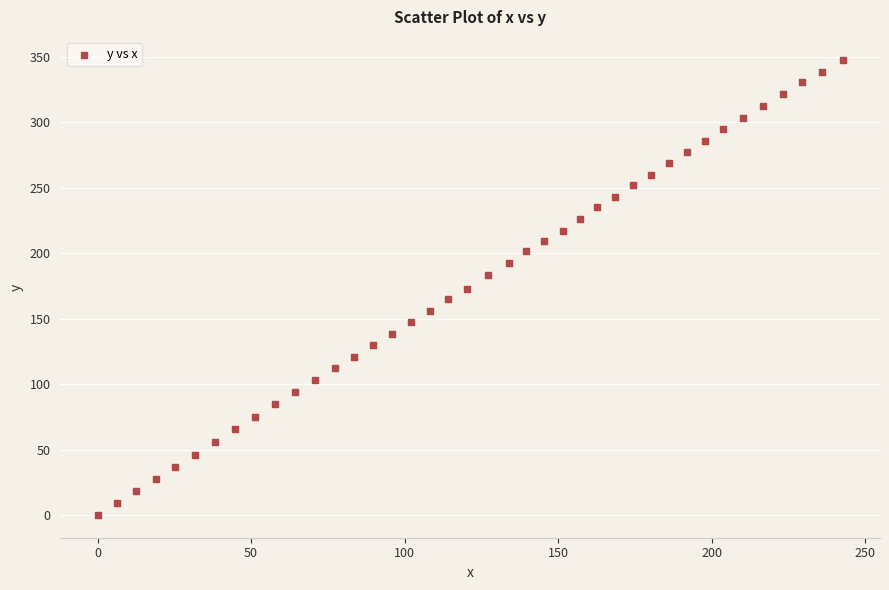

What is the range of X values (max minus min)?

242.6